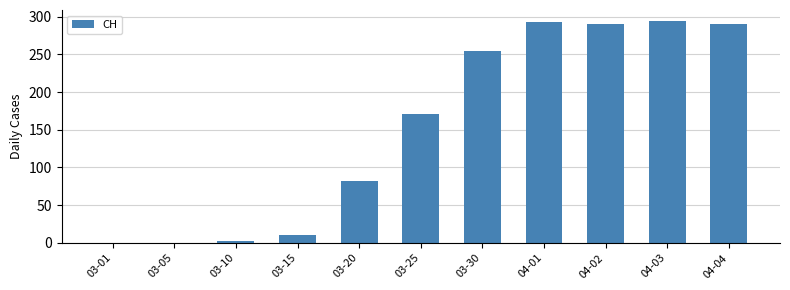

How many data points does each series have?

11